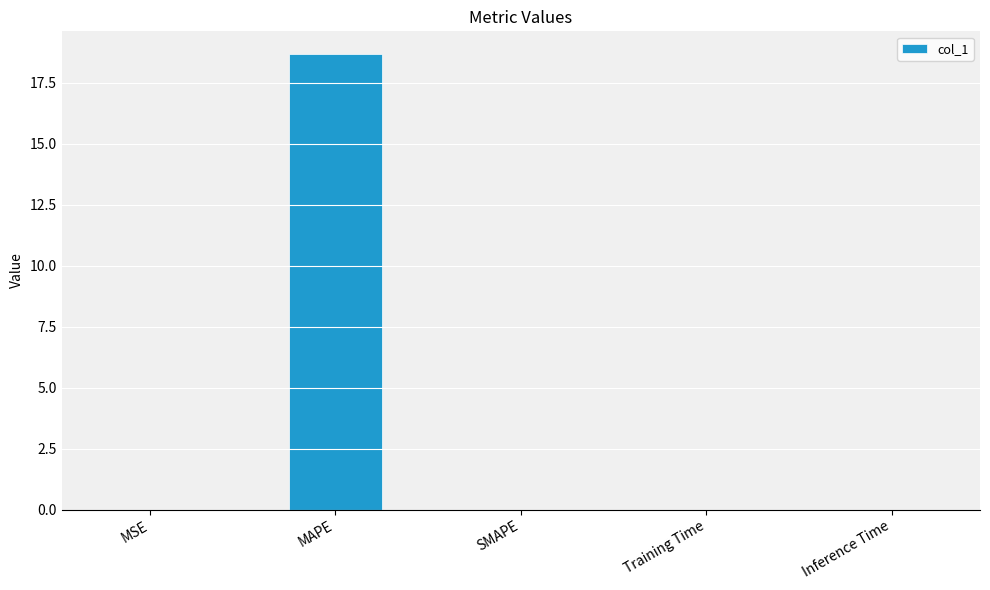

What is the greatest value displayed?

18.7